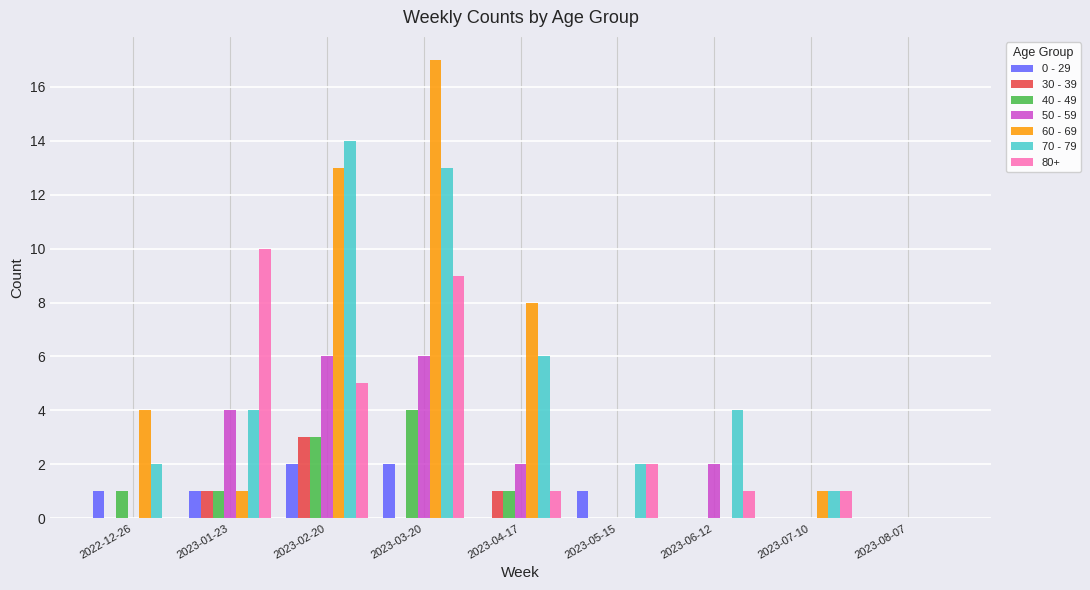

Which series has the widest spread of values?

60 - 69